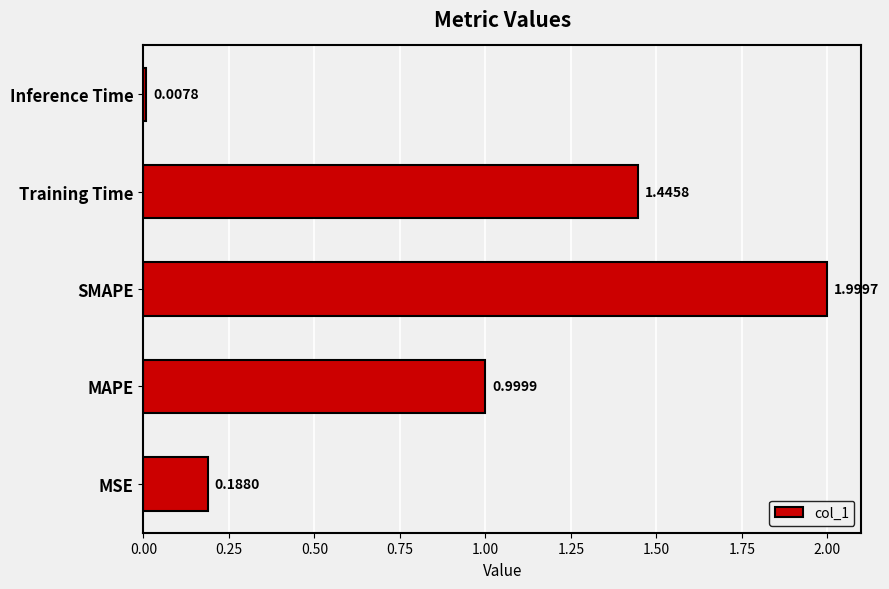

What is the change in value from MAPE to Training Time?

+0.4